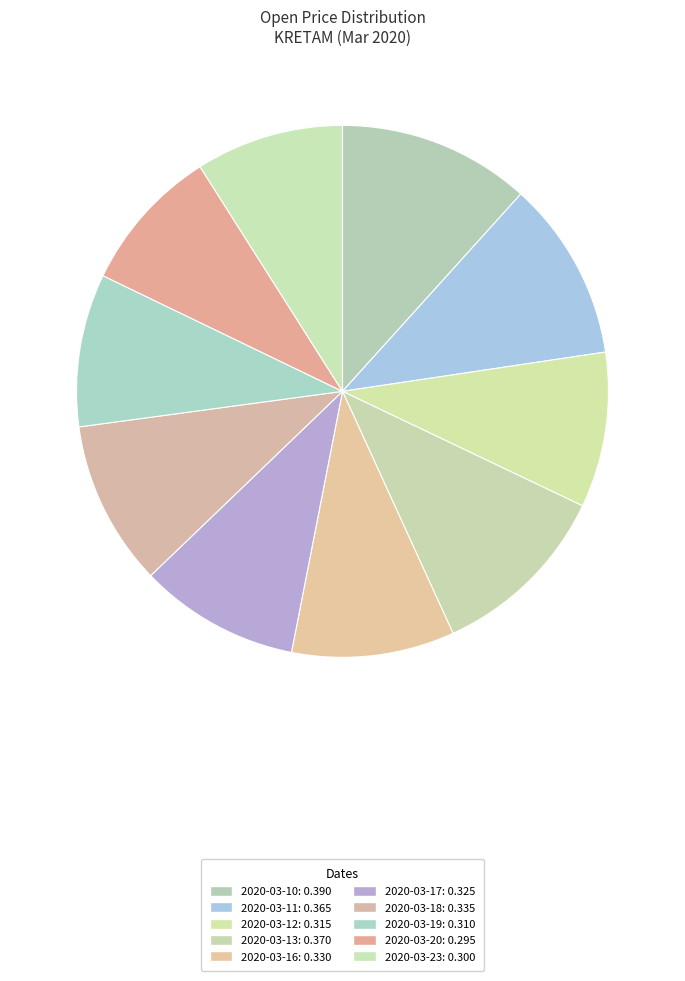

Rank the categories by value from lowest to highest.

2020-03-20, 2020-03-23, 2020-03-19, 2020-03-12, 2020-03-17, 2020-03-16, 2020-03-18, 2020-03-11, 2020-03-13, 2020-03-10